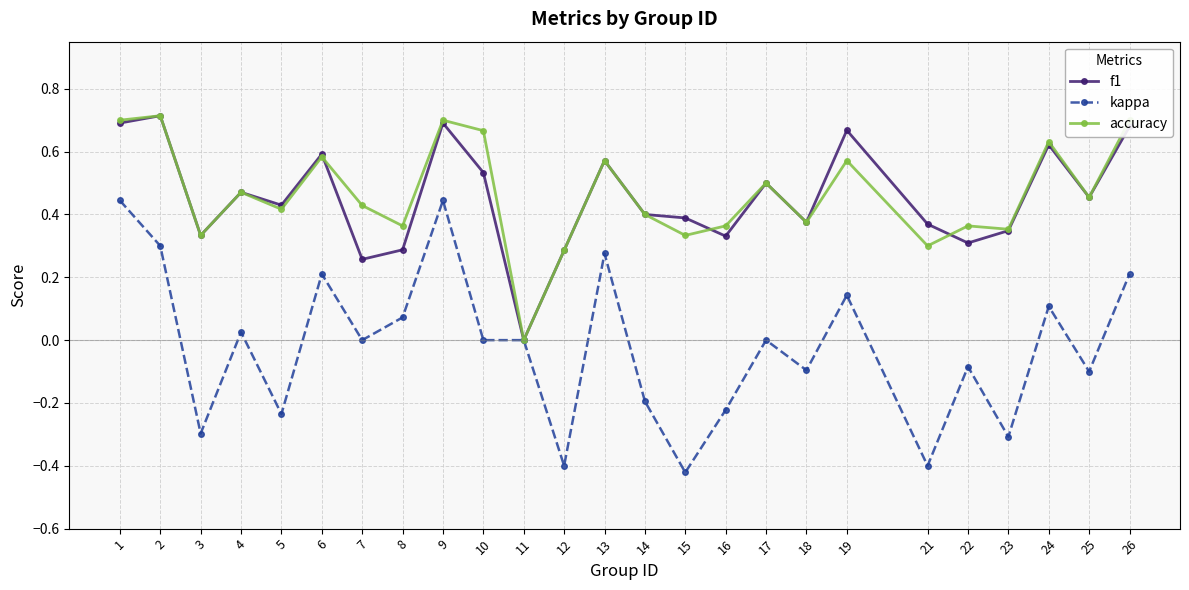

The accuracy series shows 0.5 at 4. True or false?

True